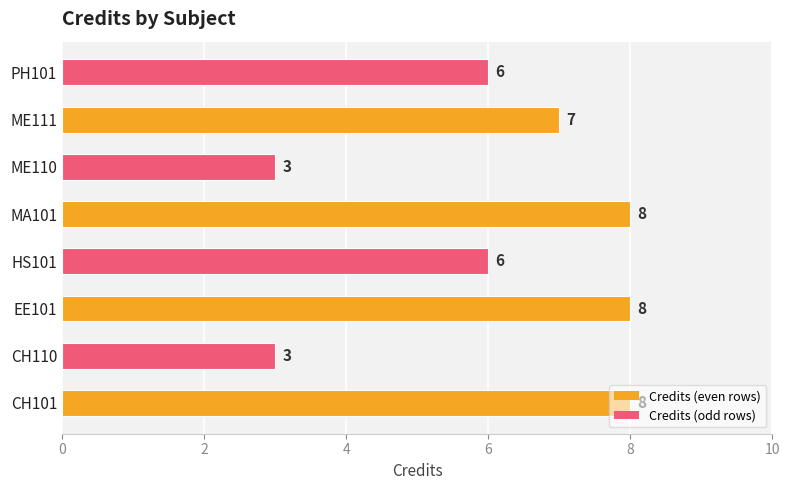

What is the sum of all values?

49